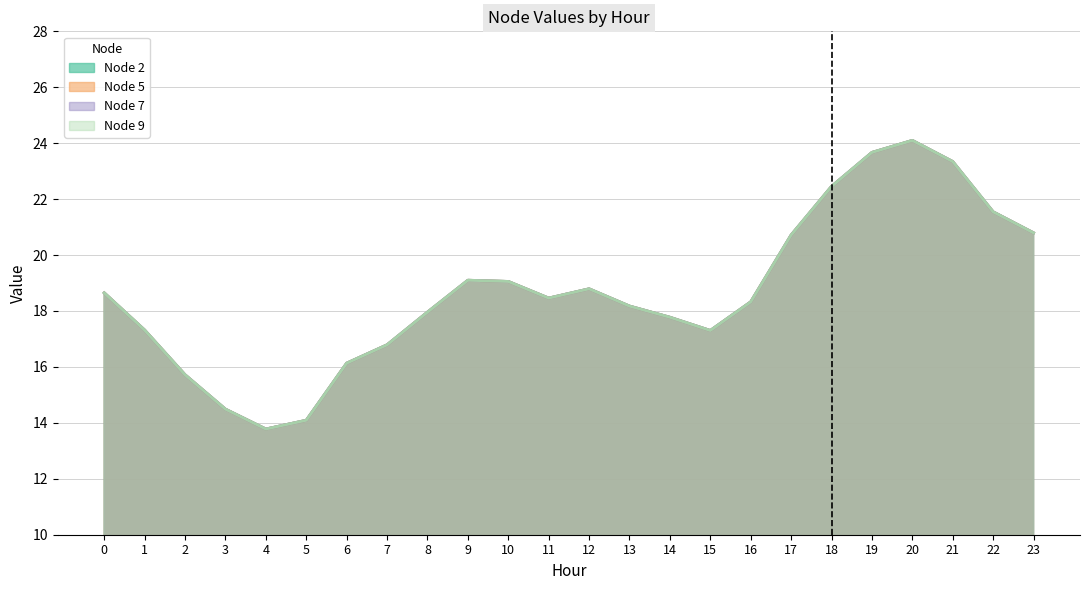

The value of Node 9 at 15 is 29.3. True or false?

False